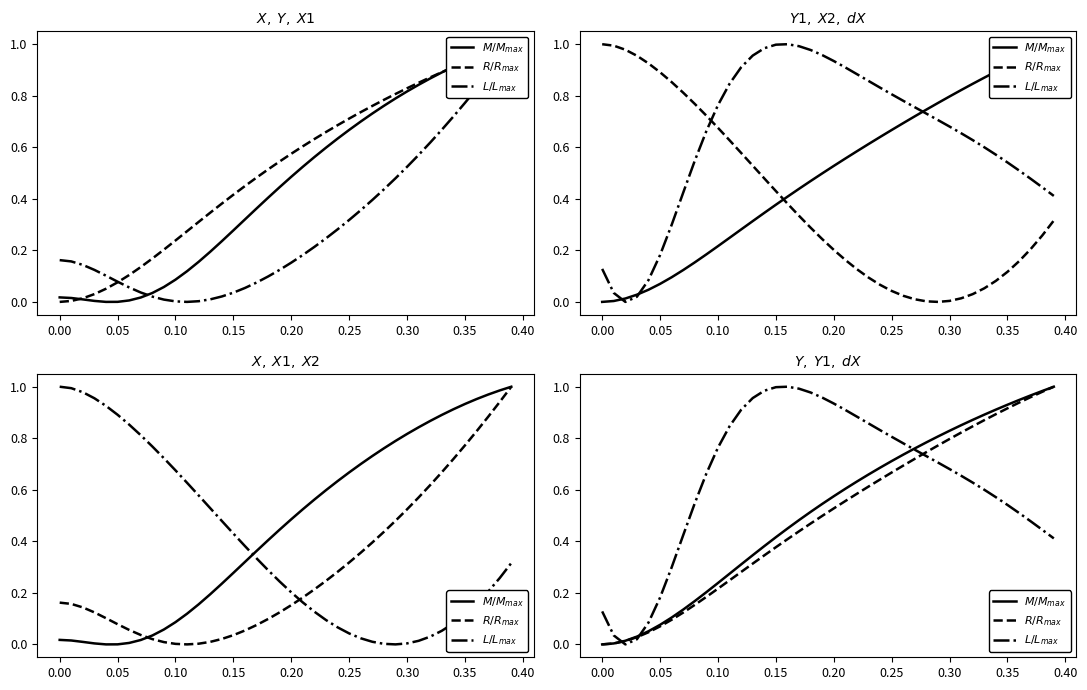

What is the value of the $L/L_{max}$ point at the 7th from the left?

0.3